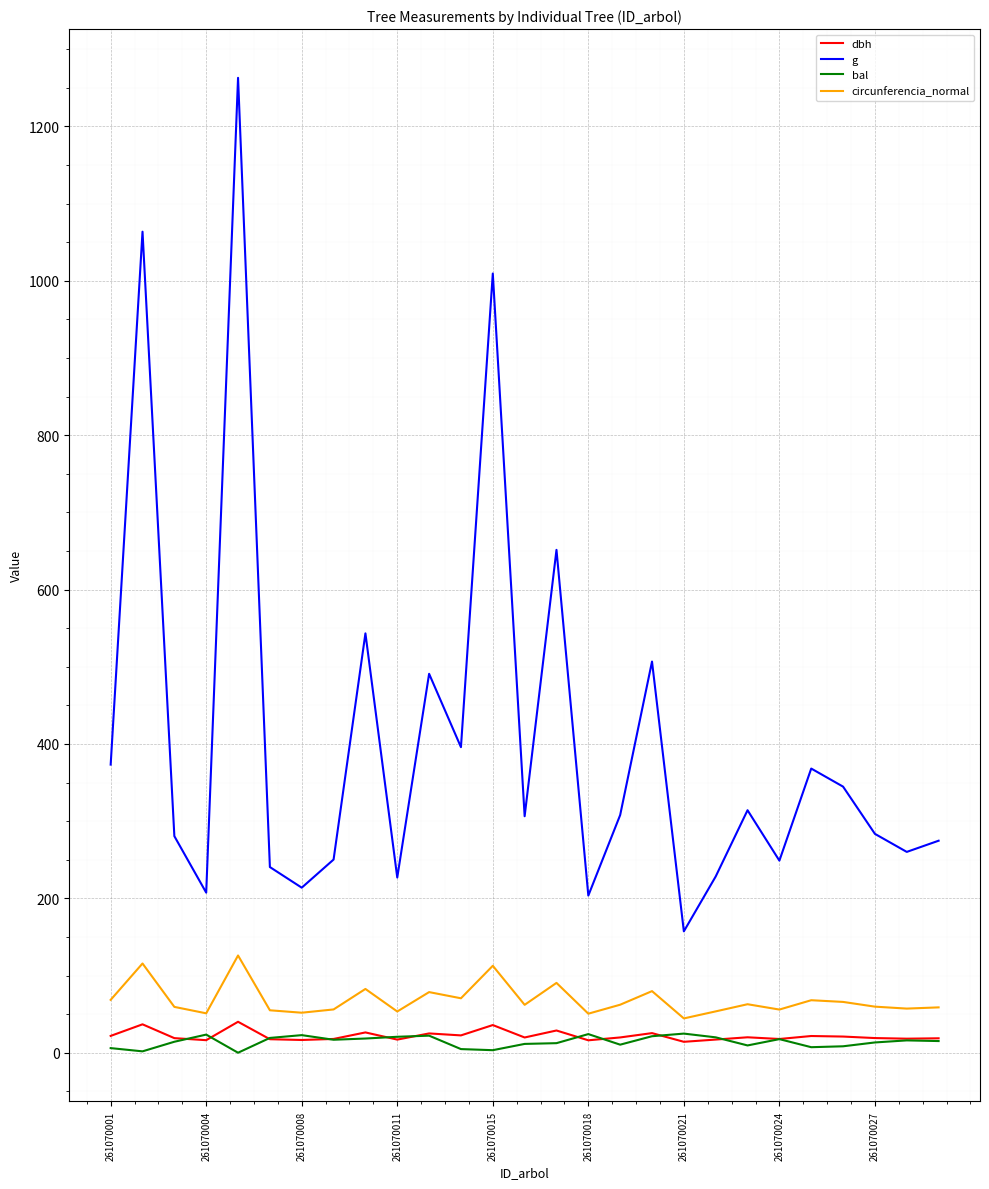

True or false: dbh and circunferencia_normal intersect in this chart.

False